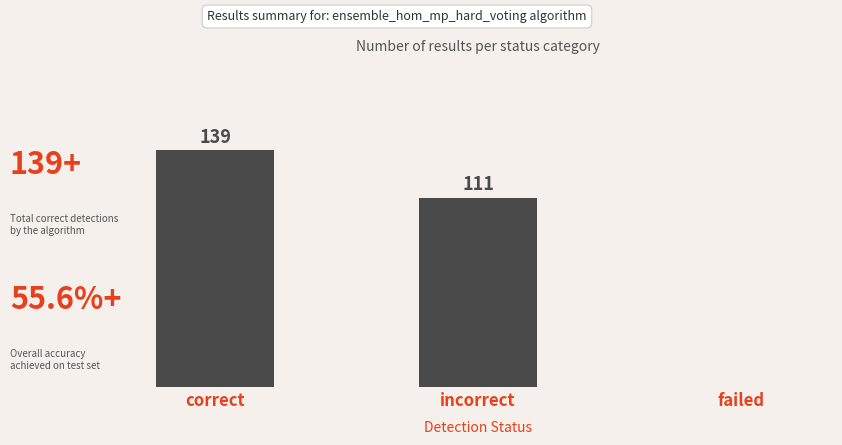

At which label does the data first exceed 111?

correct